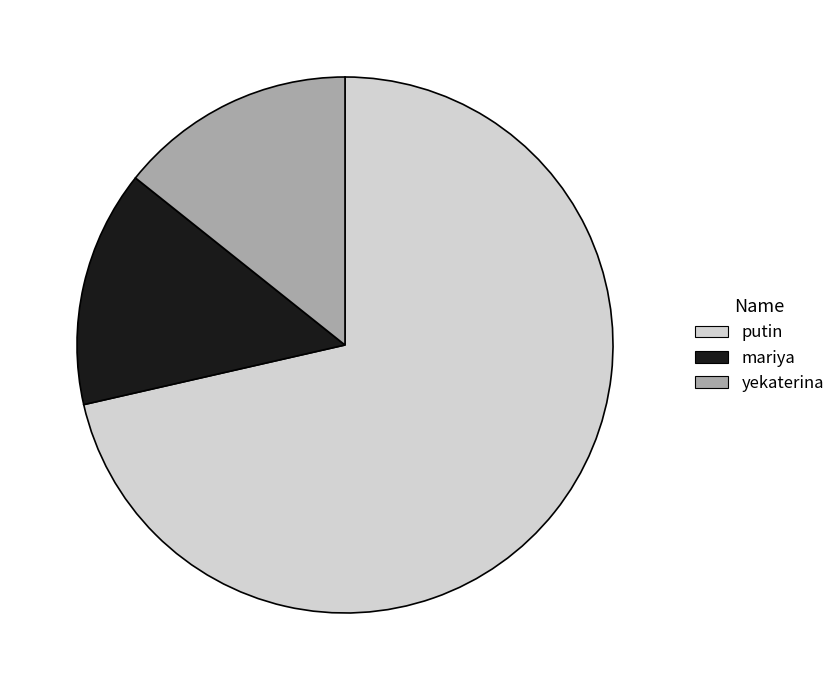

How many slices are in this pie chart?

3